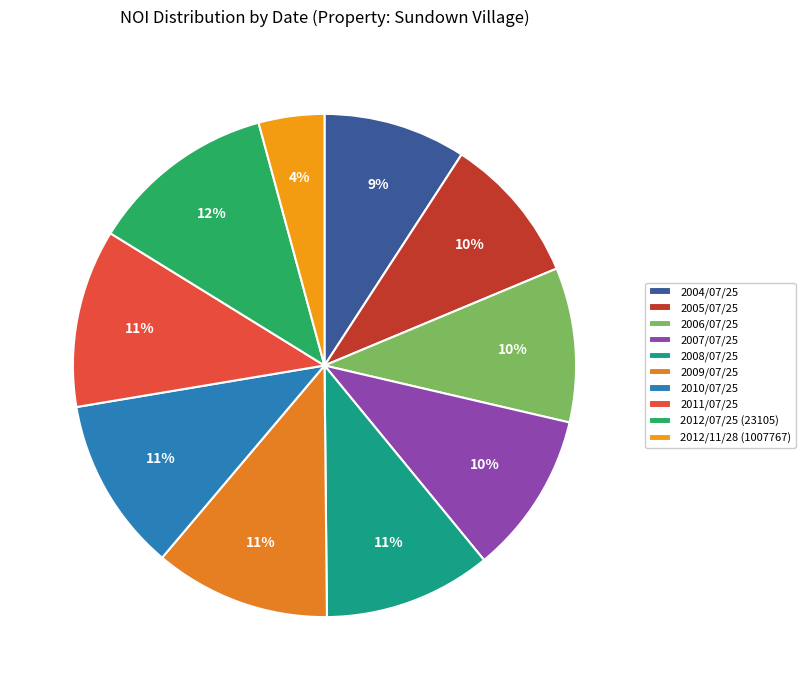

What is the change in value from 2006/07/25 to 2012/11/28 (1007767)?

-765336.2